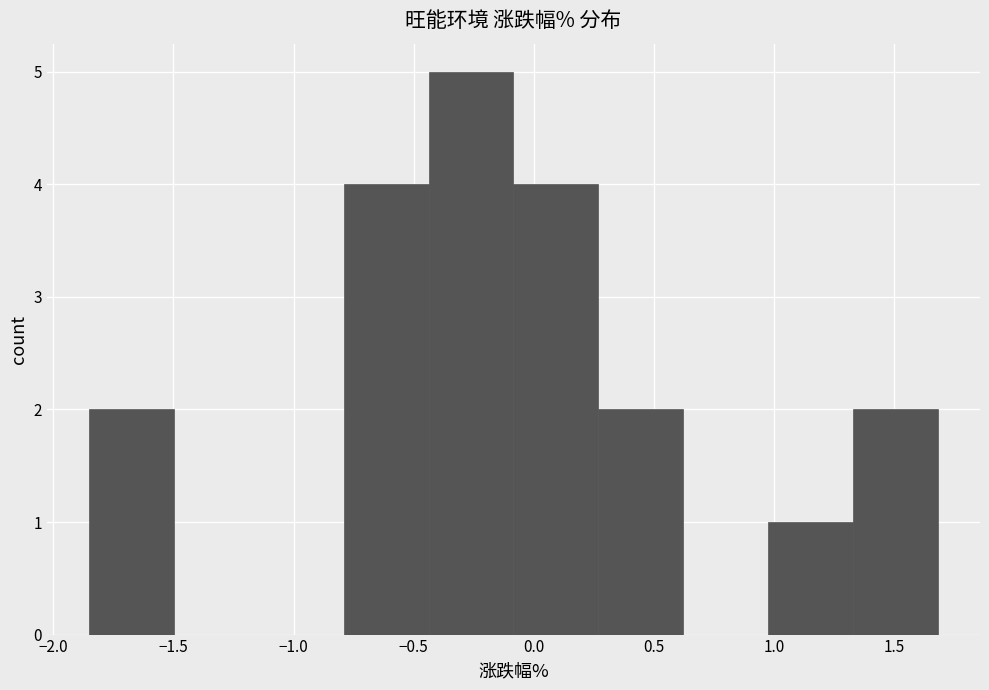

Over which range of the x-axis is the bar tallest?

-0.45 to -0.10